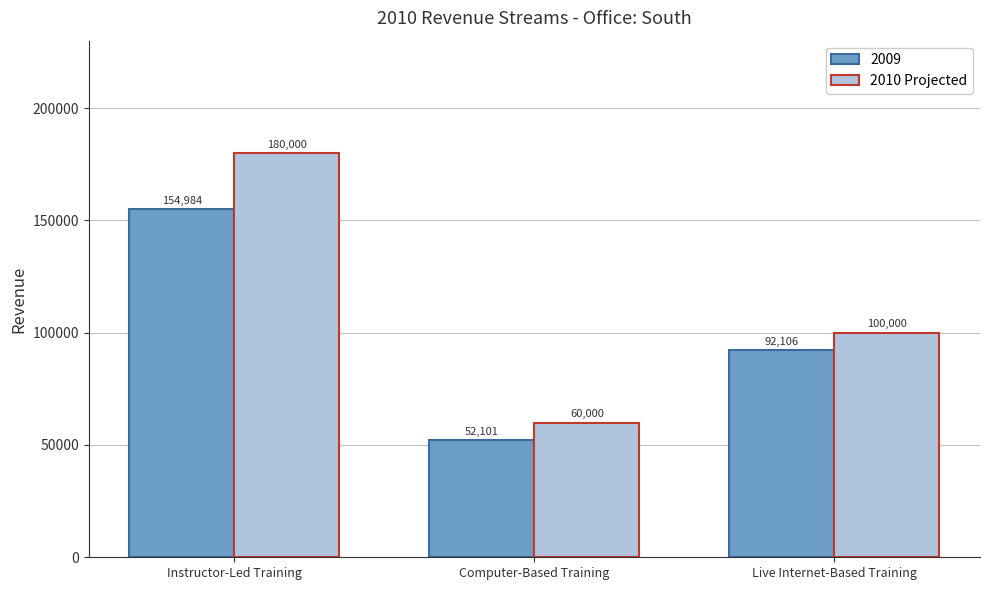

How many values in the 2009 series are below 92106?

1